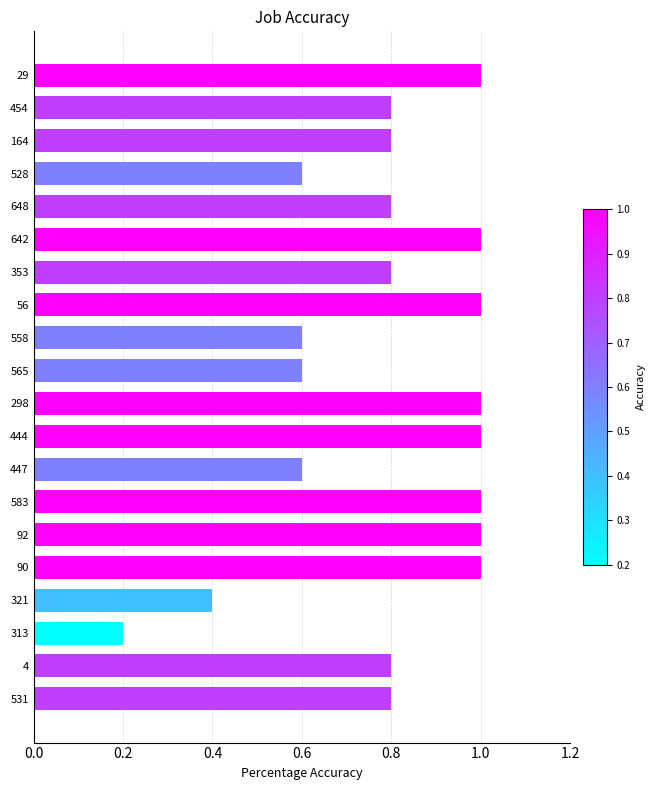

At which label is the value closest to 0?

313